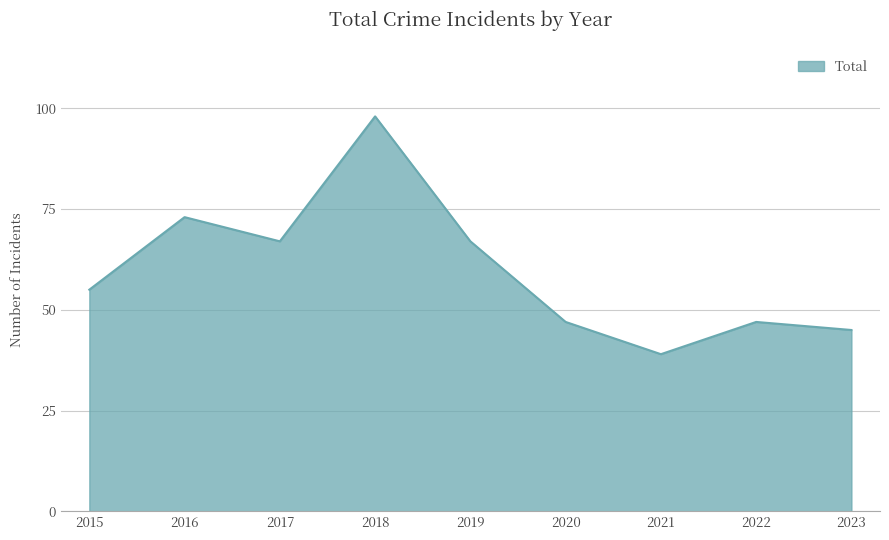

What is the greatest value displayed?

98